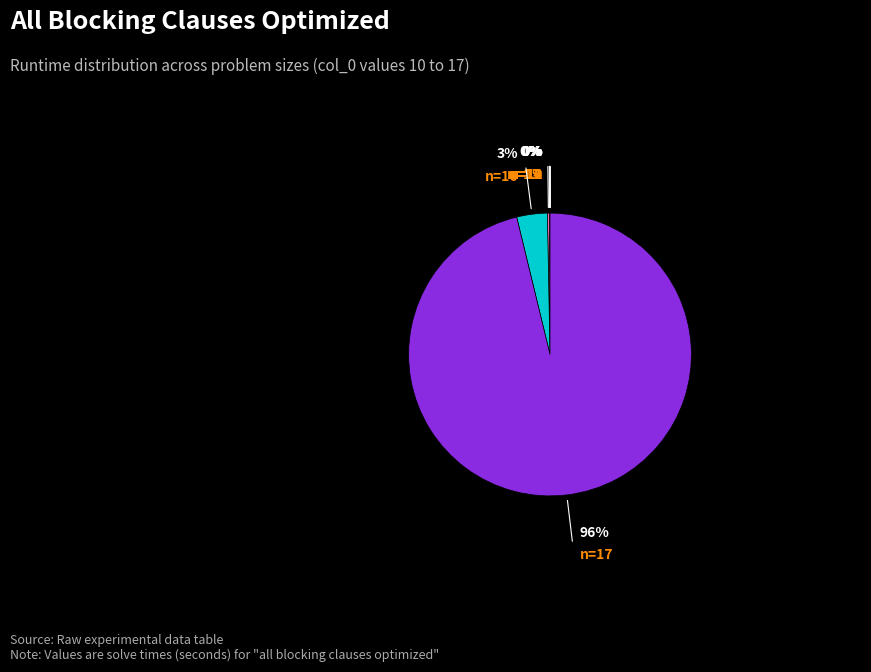

Is there any slice that represents more than half of the pie?

Yes